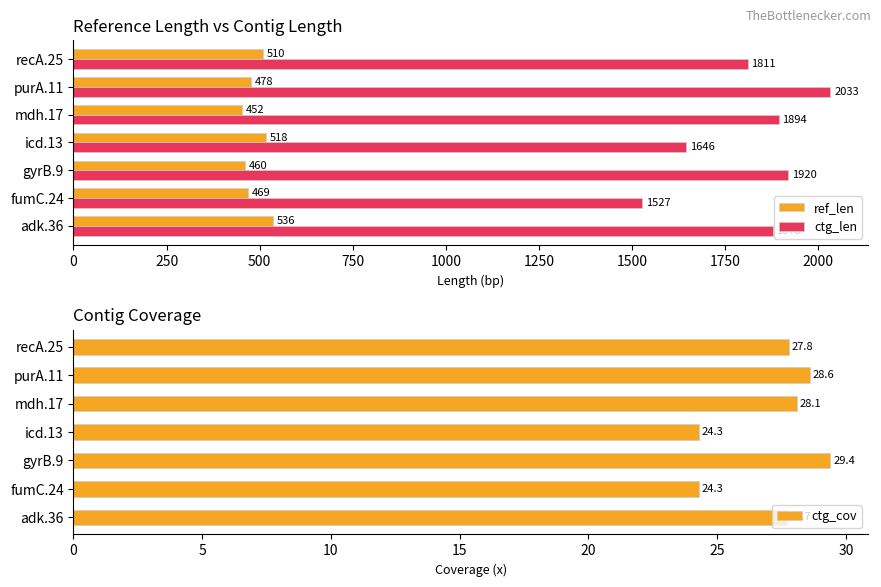

What is the sum of the ctg_cov values at purA.11 and recA.25?

56.4